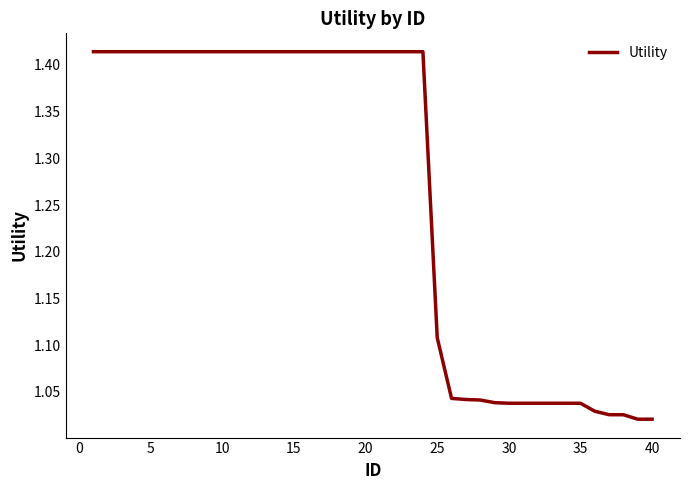

What is the difference between the maximum and minimum values?

0.4